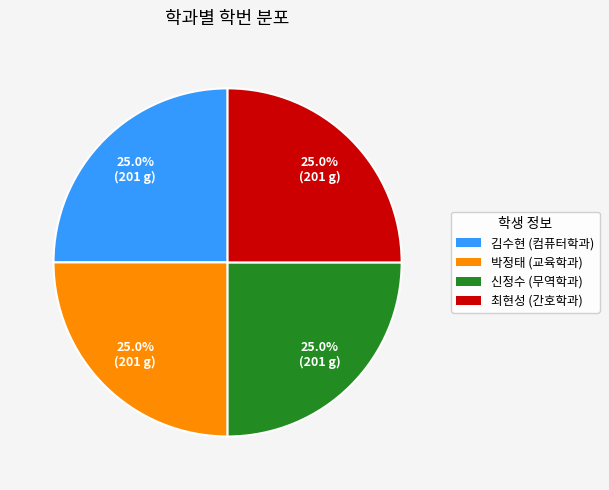

Is it true that 최현성 is 34% of the pie?

False